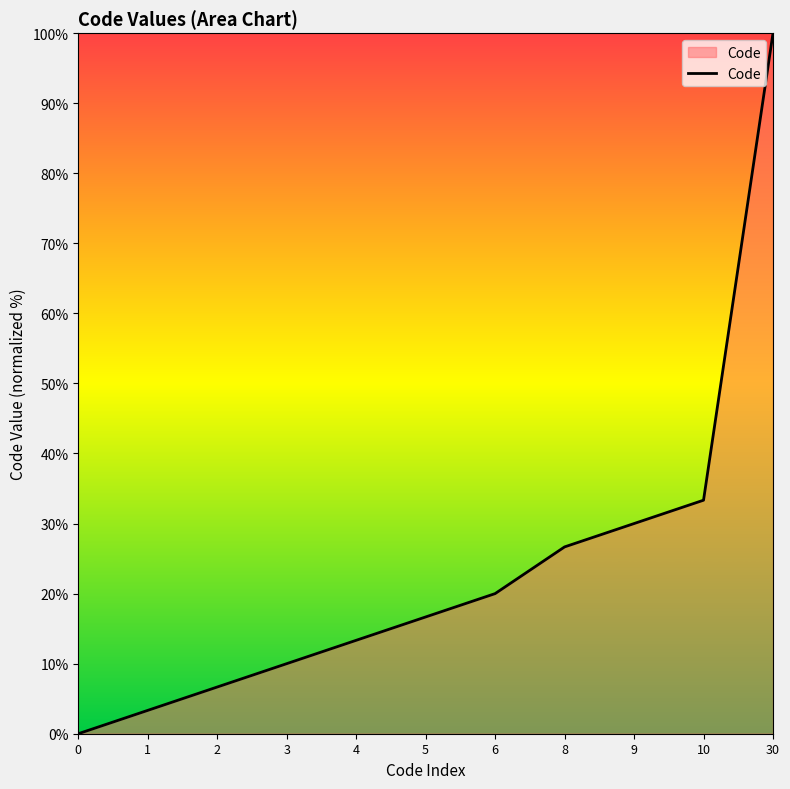

Does the chart have visible grid lines?

No